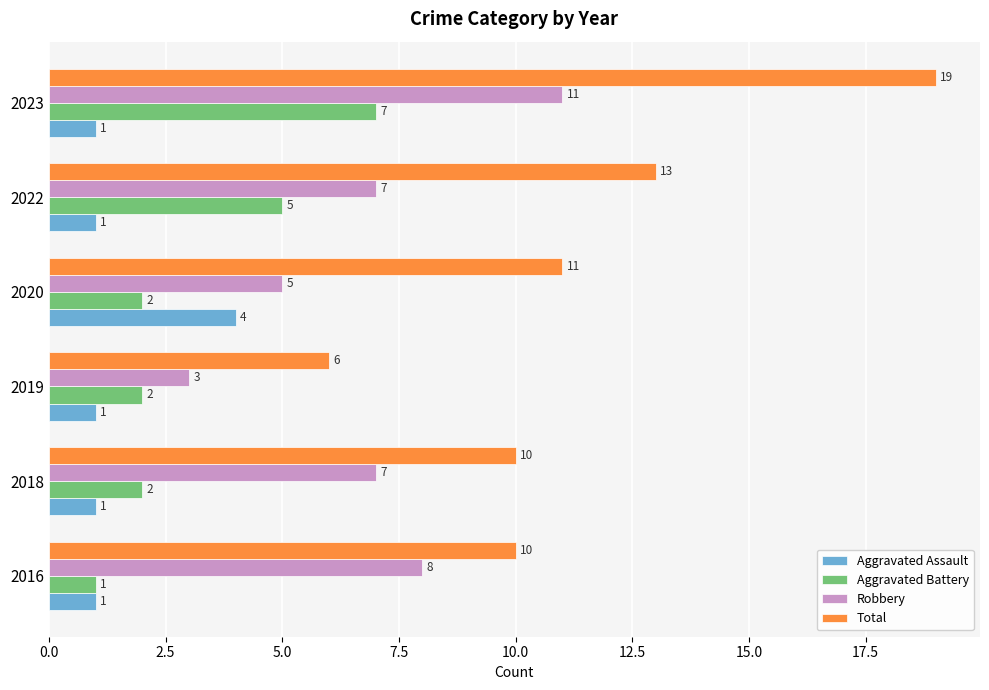

What is the spread (max minus min) of values at 2019?

5